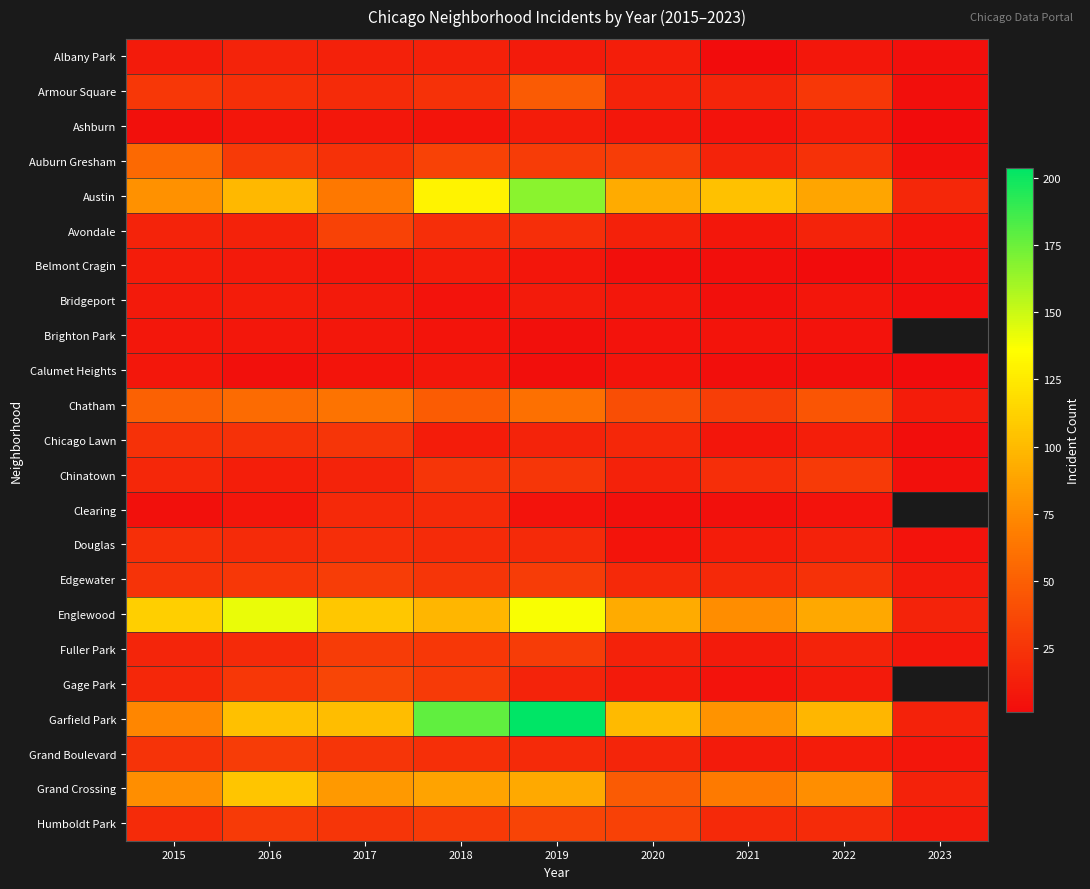

Between 2015 and 2019, which series saw the biggest shift?

Garfield Park